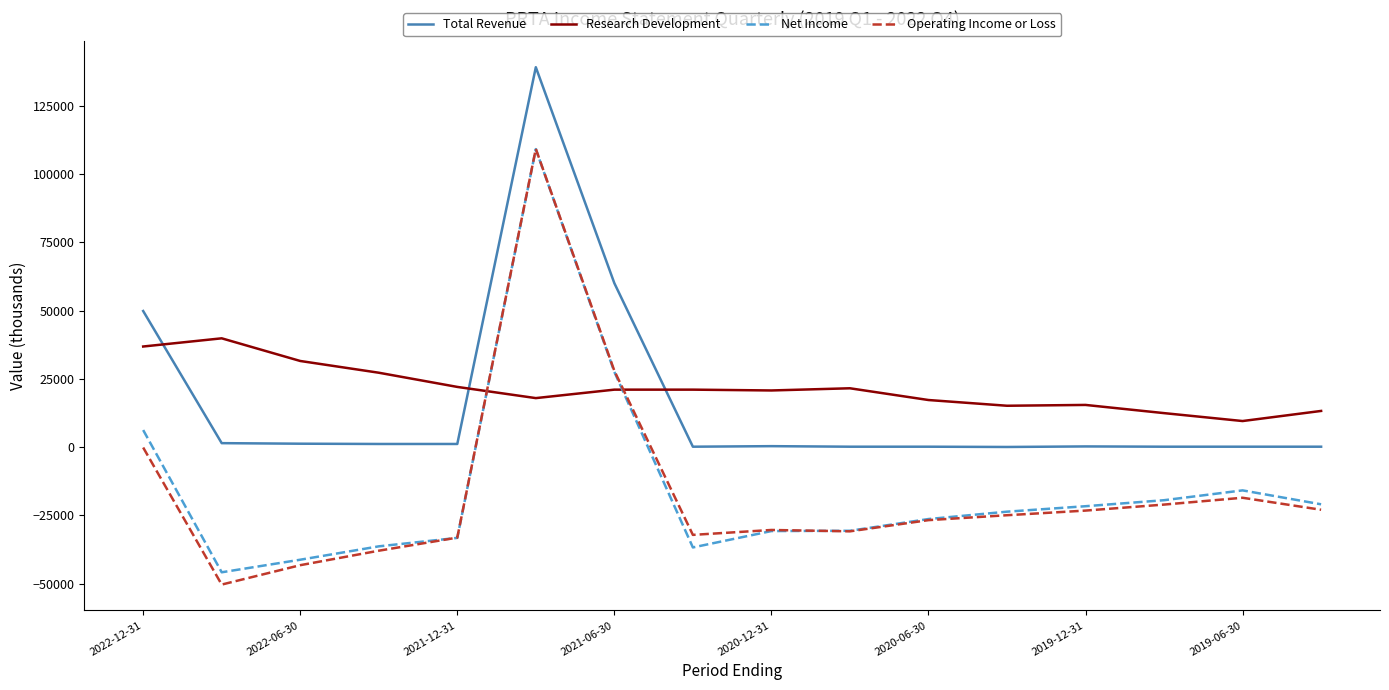

Is this an area chart (filled region under the line)?

No